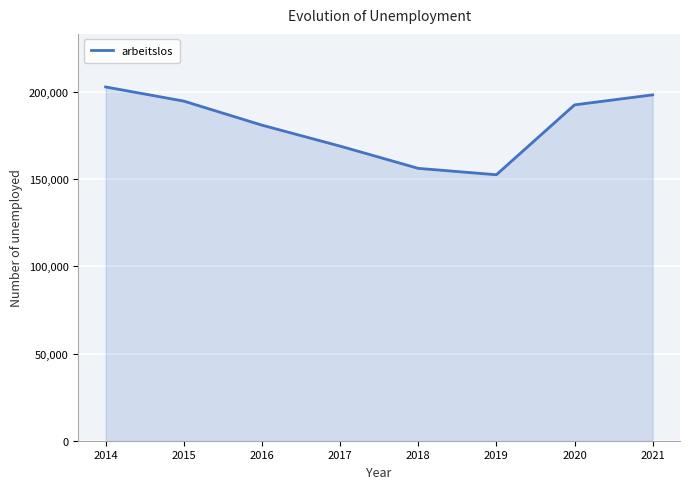

True or false: the data has more than 2 interior local peaks.

False